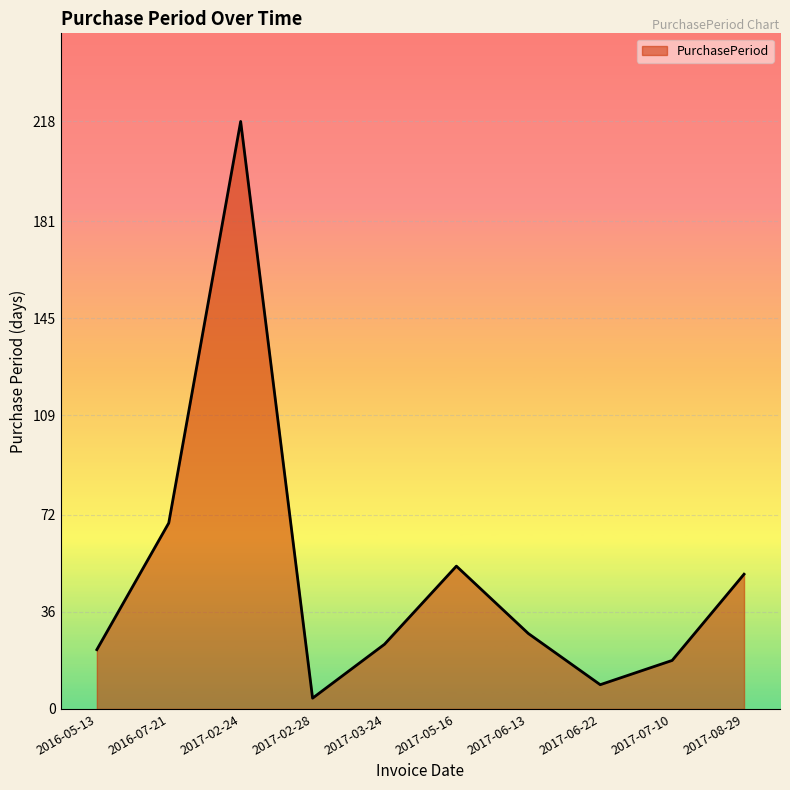

What is the difference between the maximum and minimum values?

214